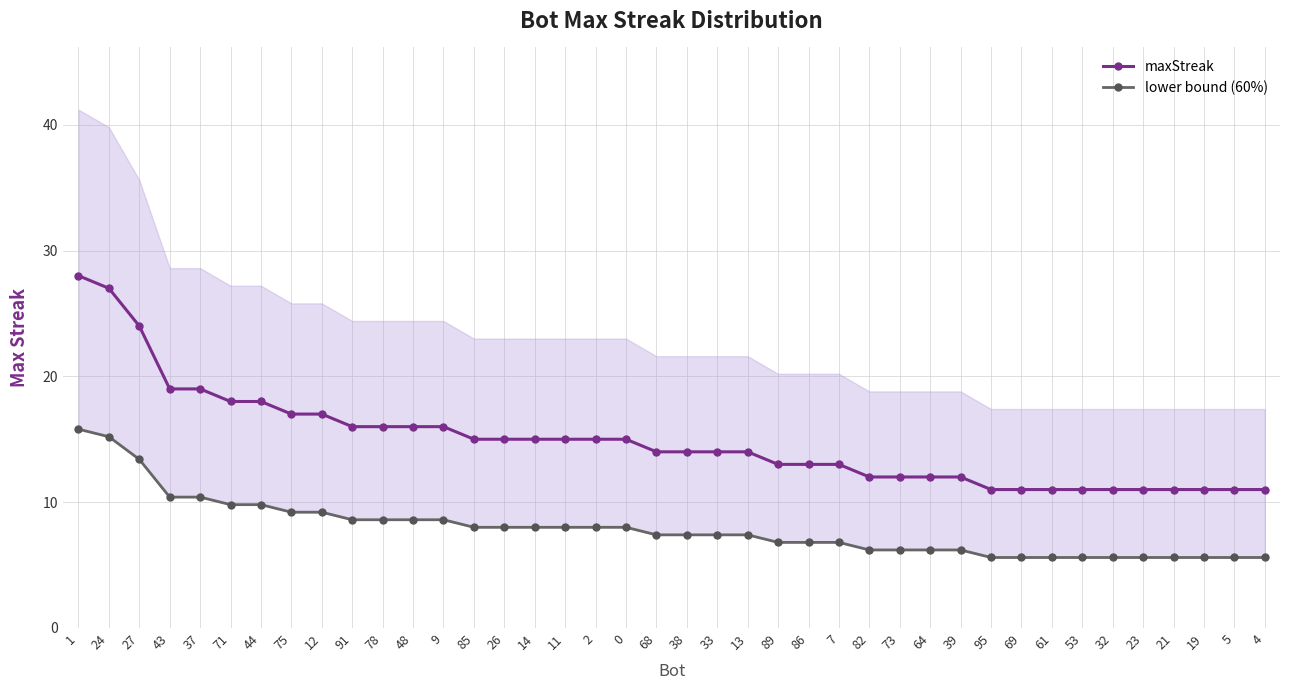

Which series has the widest spread of values?

maxStreak